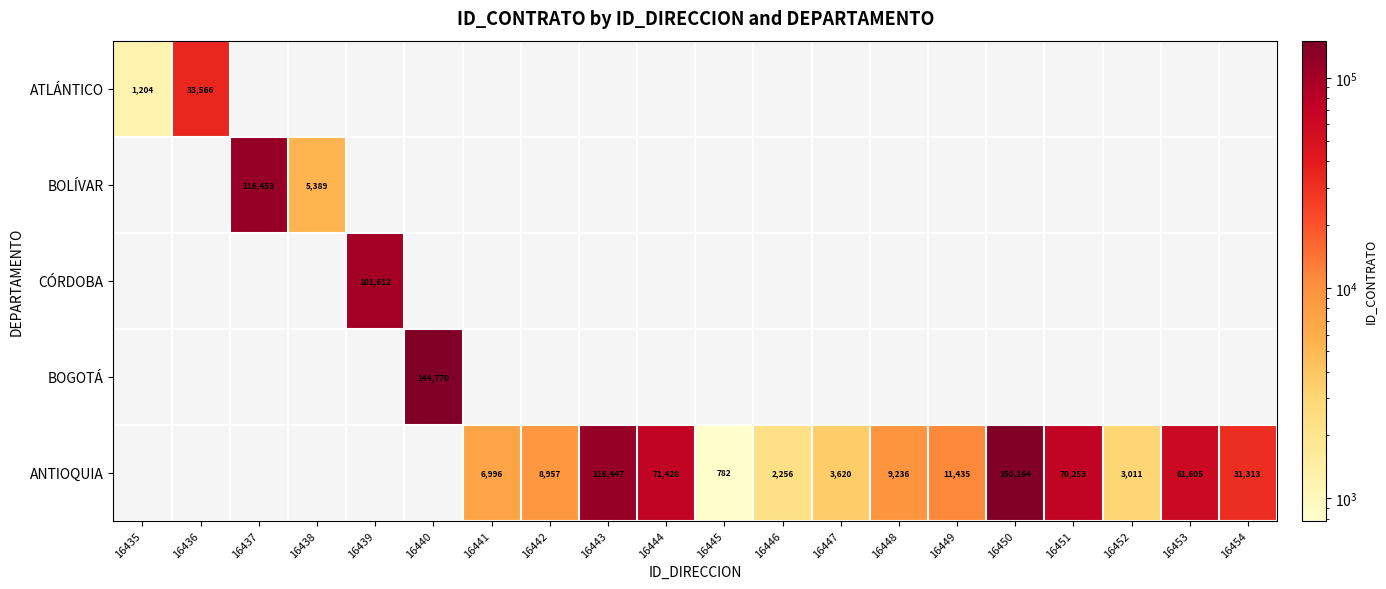

How many values in the ANTIOQUIA series exceed 3620?

10